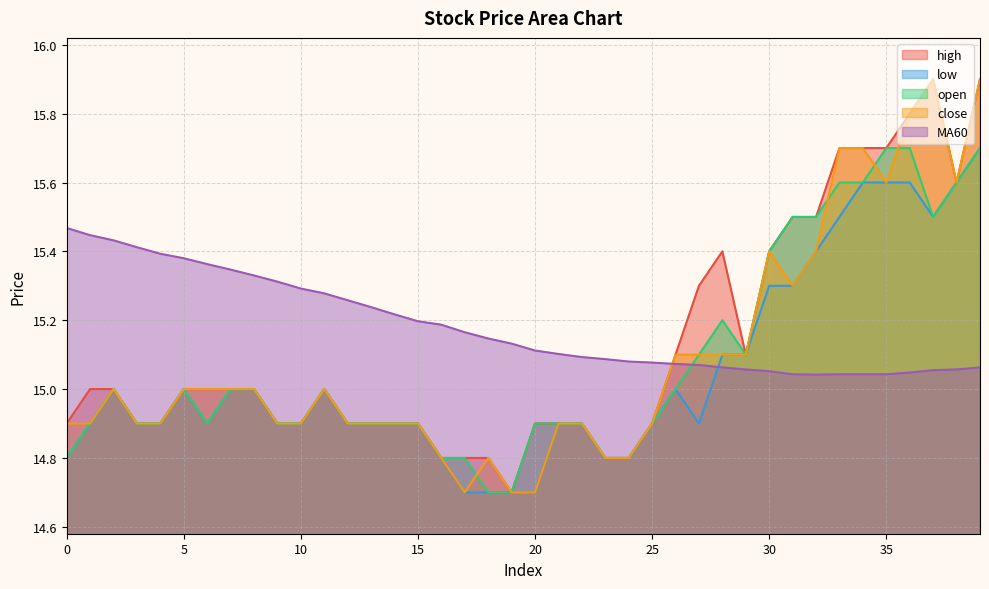

What is the value of the high point at the 30th from the left?

15.1